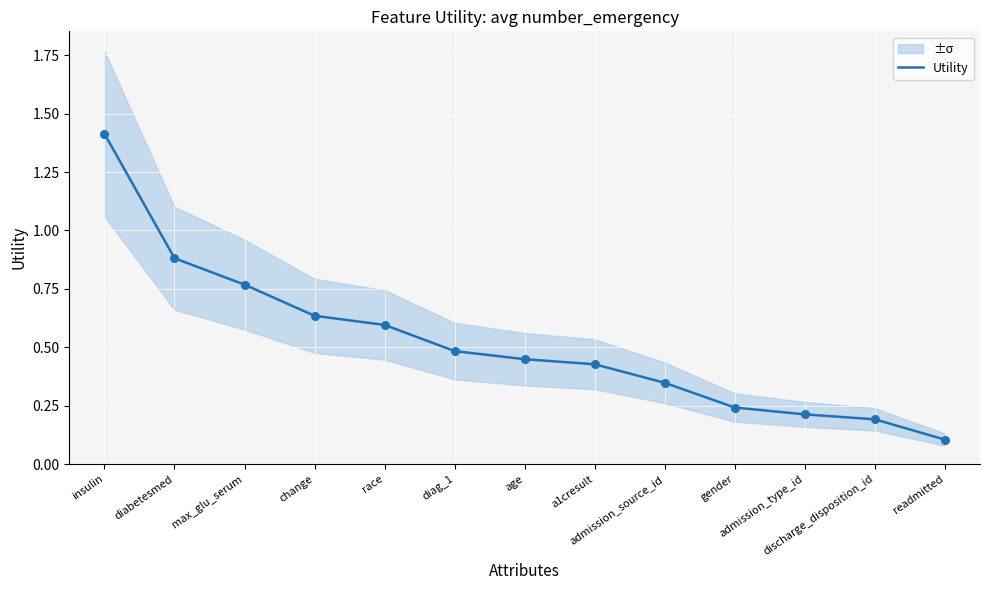

Which has a higher value, discharge_disposition_id or admission_type_id?

admission_type_id